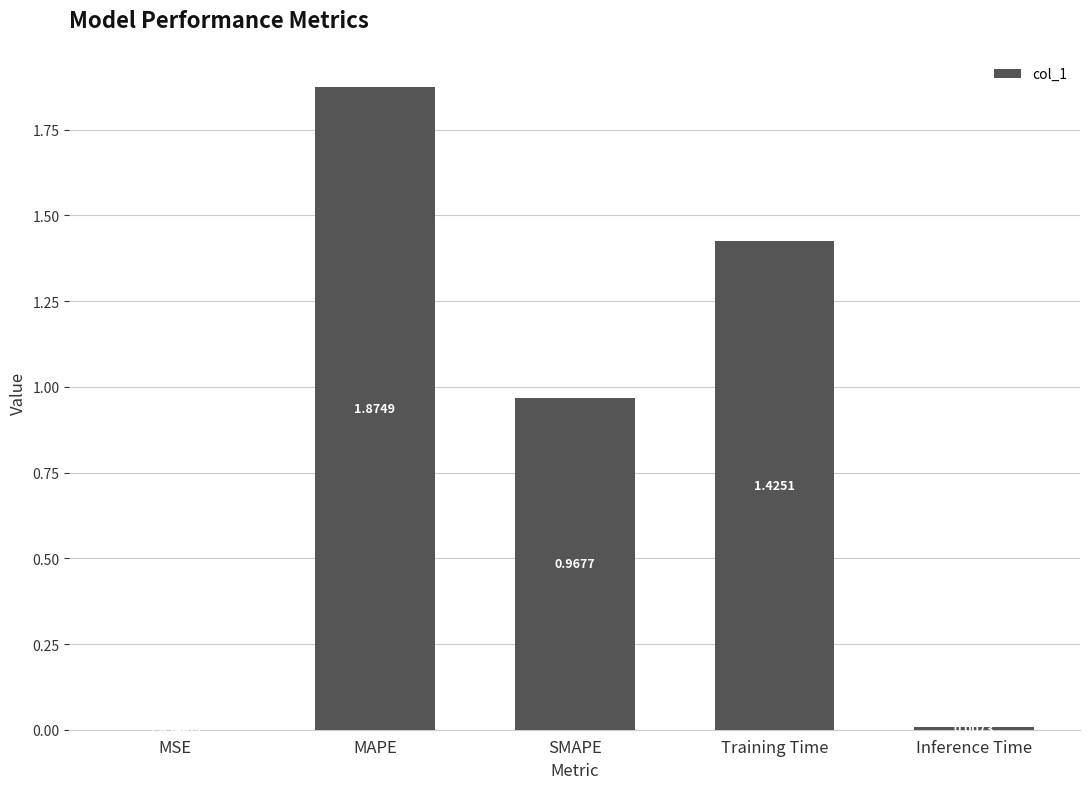

What is the sum of all values?

4.3